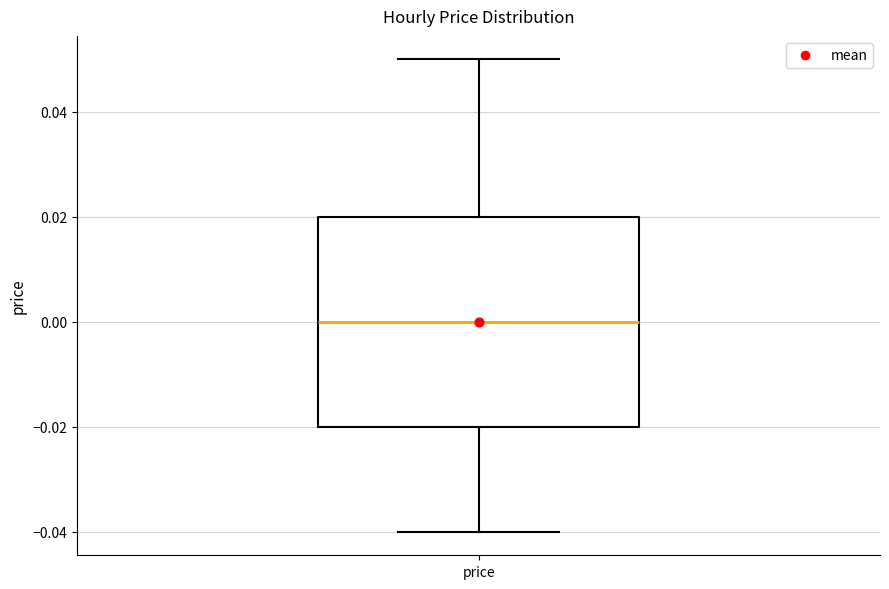

Read this box plot against the y-axis: the position of the median line, the range covered by the box, and the ends of both whiskers. The values are not printed on the chart, so give them approximately, as read against the axis.

median 0.00, box -0.02 to 0.02, whiskers -0.04 to 0.05